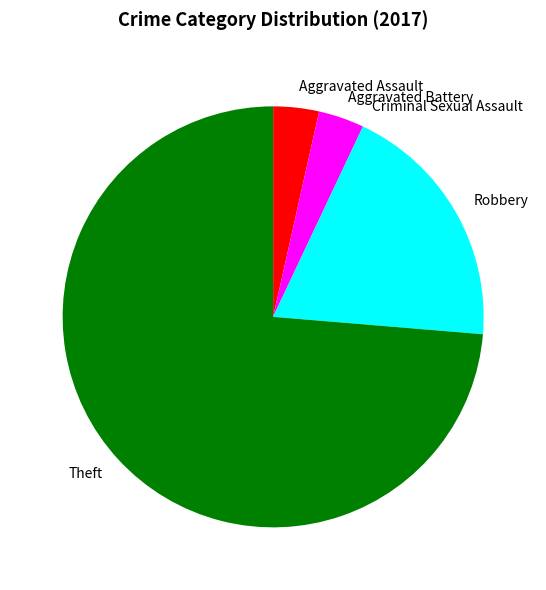

Which category has the biggest portion of the pie?

Theft